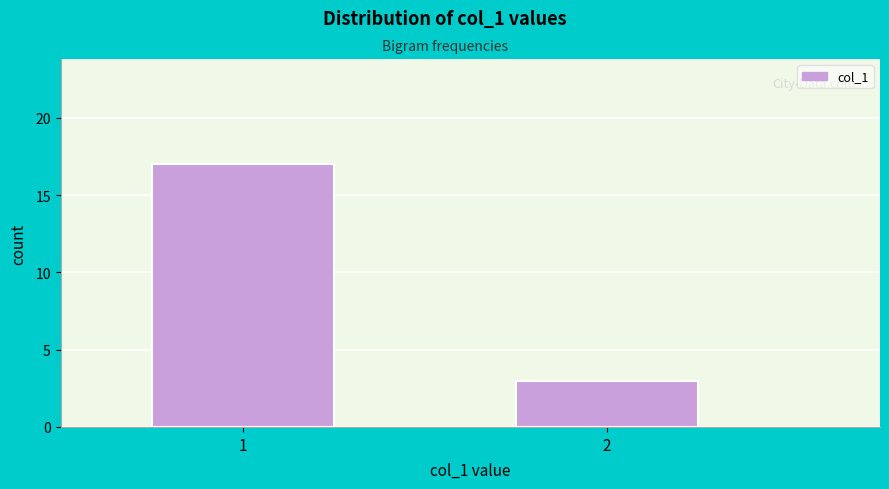

Reading right to left, what are all the values shown in this chart?

3	17